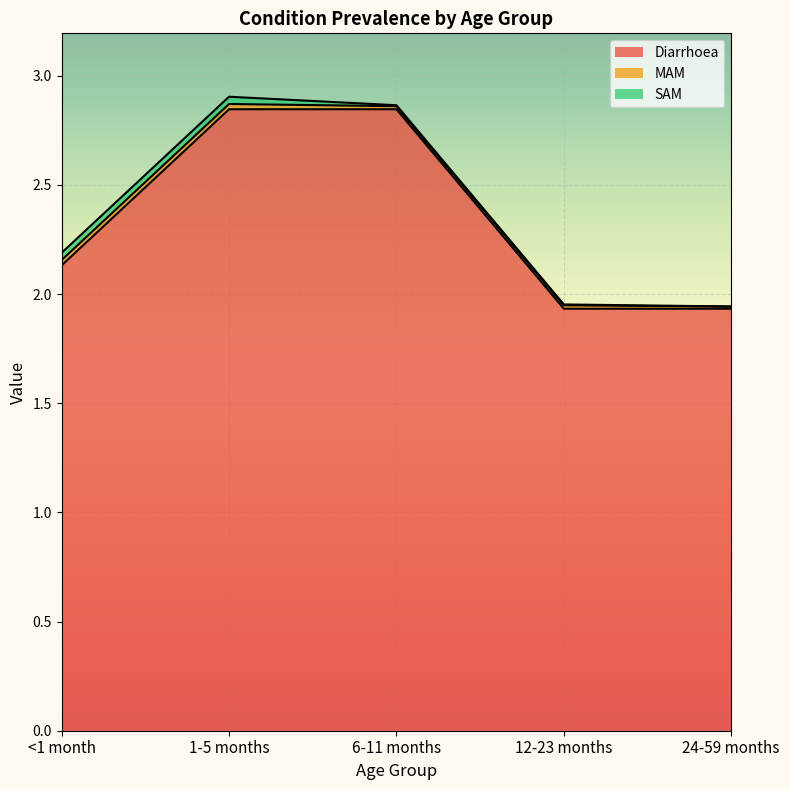

What position from the left is 1-5 months?

2